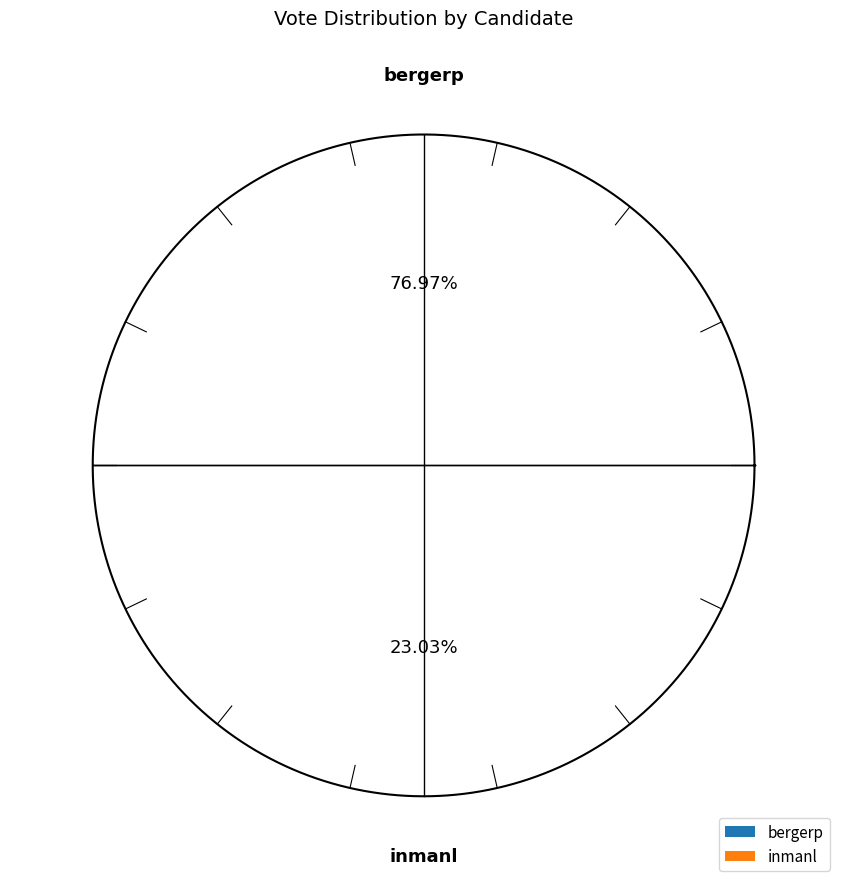

What percentage is NOT represented by bergerp?

23.0%